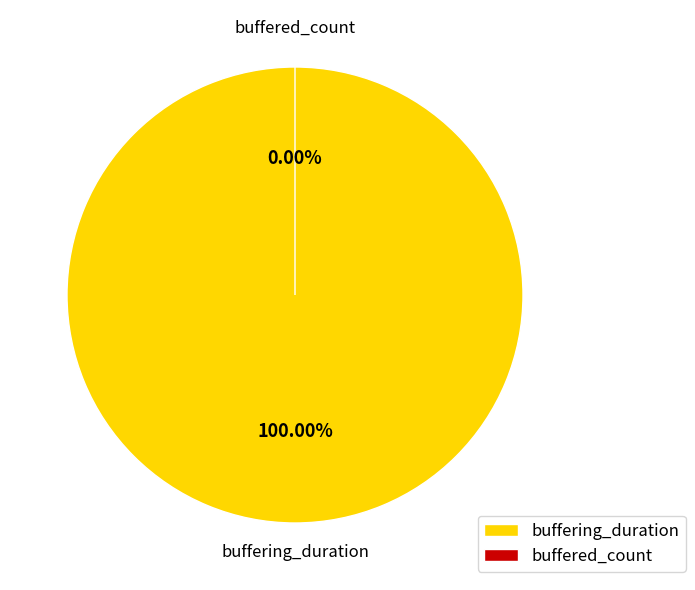

Is the sum of buffering_duration and buffered_count greater than half?

Yes